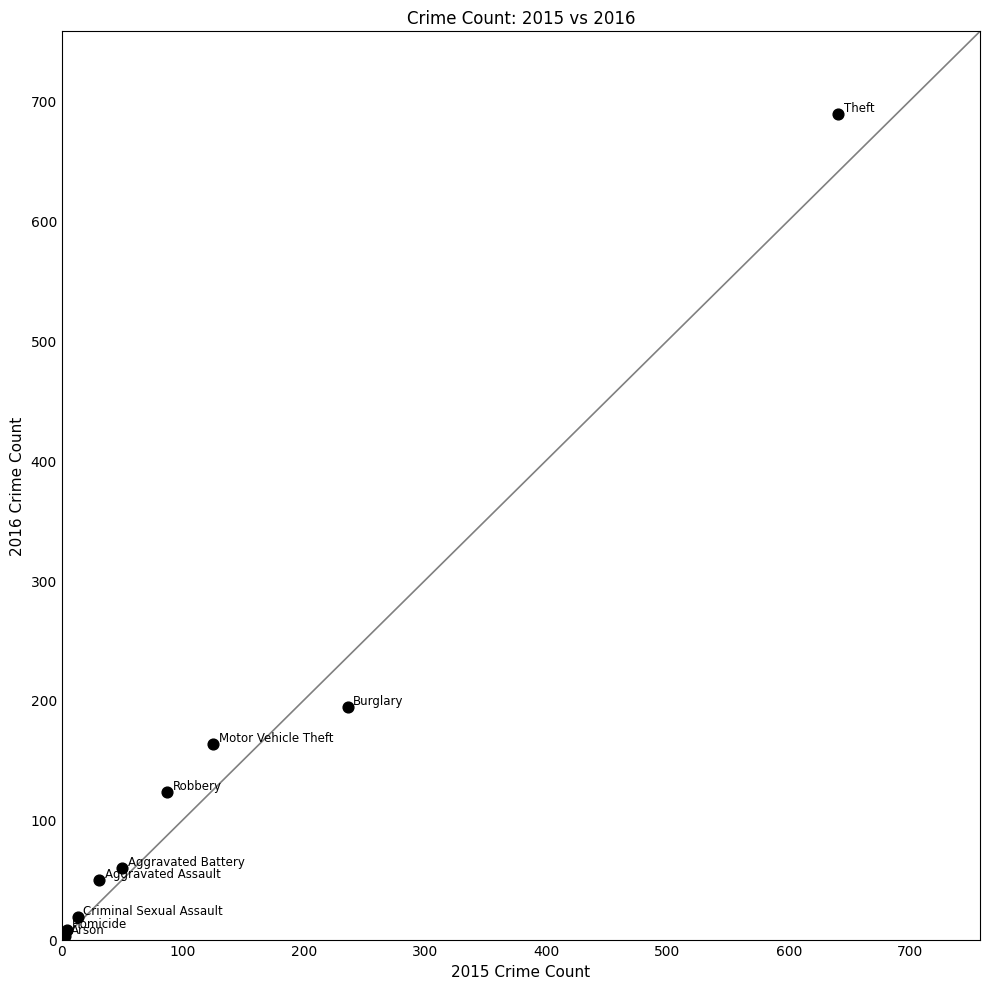

What Y value in the scatter plot is closest to 346?

194